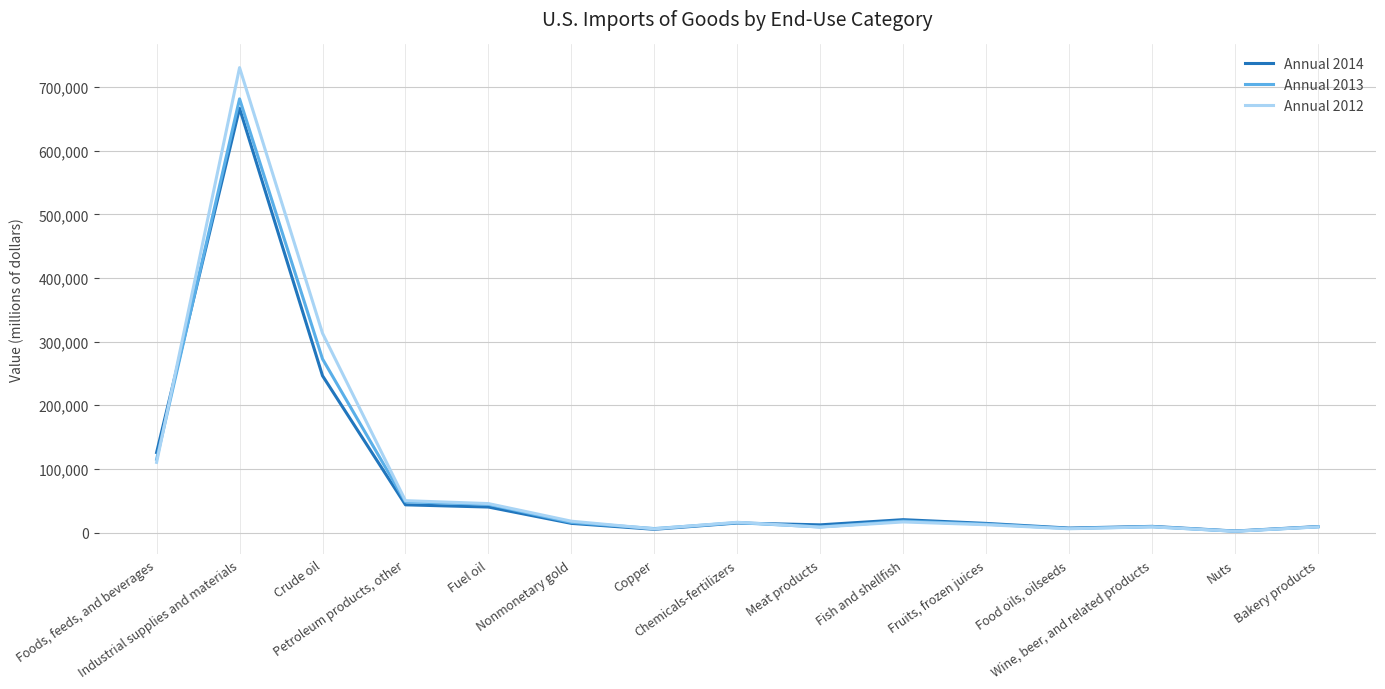

Which series has the largest range (max minus min)?

Annual 2012